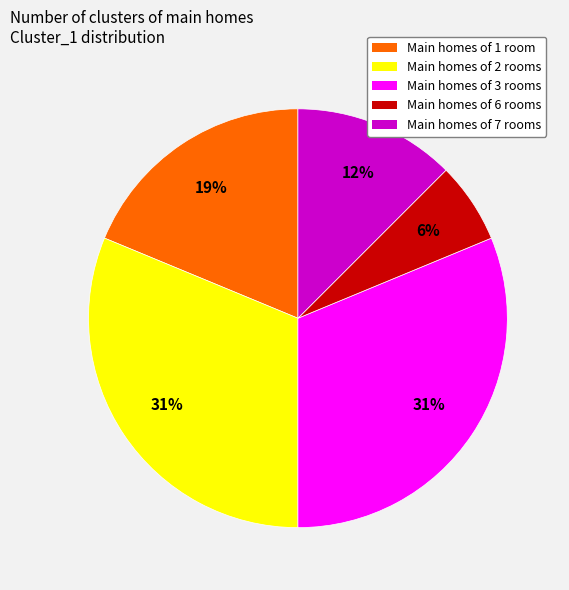

Combined, do Main homes of 2 rooms and Main homes of 6 rooms account for over 50%?

No